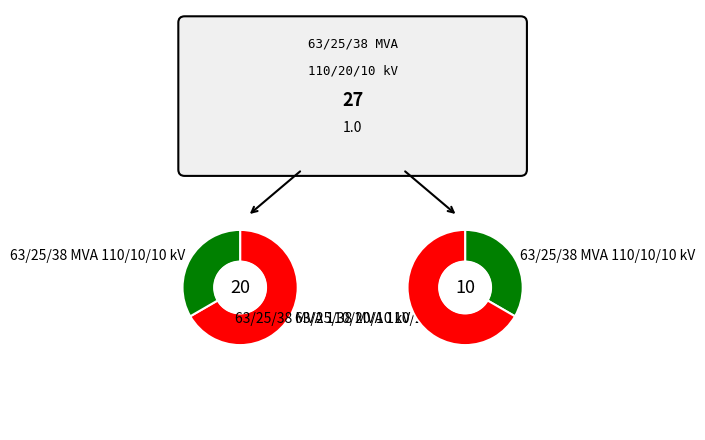

What percentage is NOT represented by 63/25/38 MVA 110/20/10 kV?

33.3%